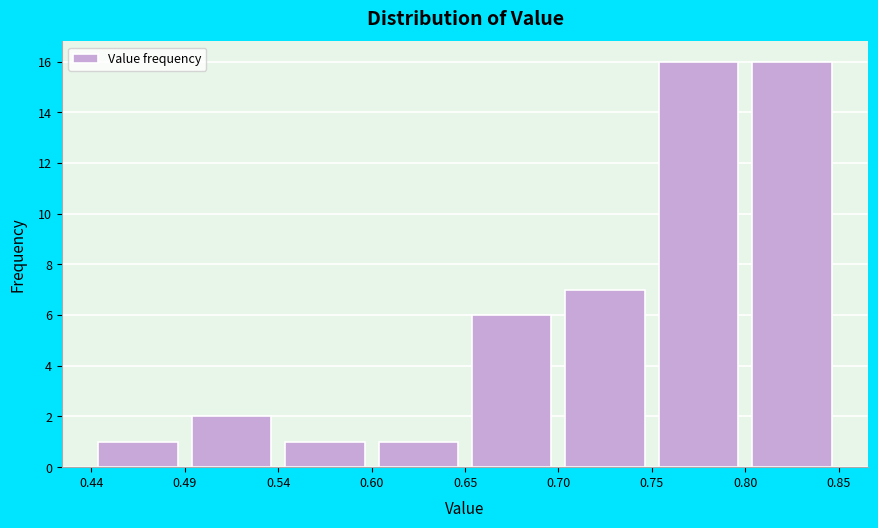

How tall is the bar that spans 0.44 to 0.49 on the x-axis? The values are not printed on the chart, so give them approximately, as read against the axis.

1